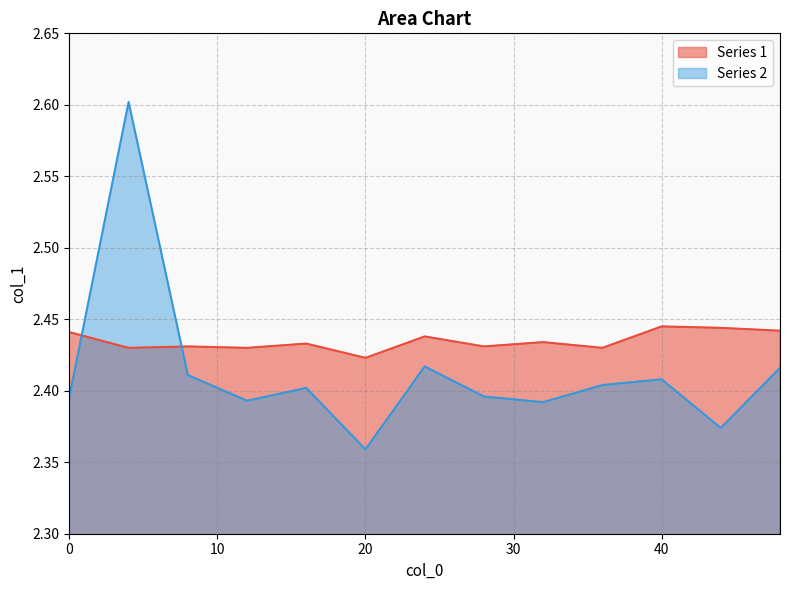

How many data points does each series have?

13